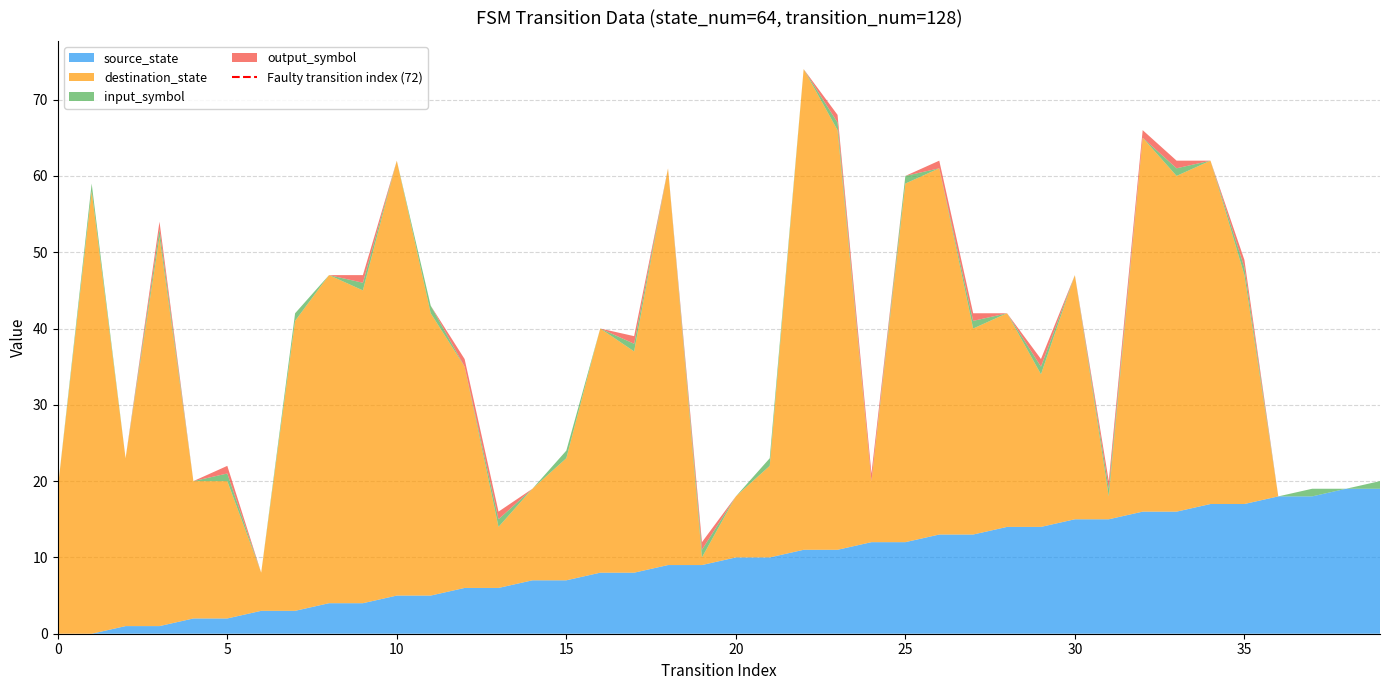

What is the highest value of the source_state series?

19